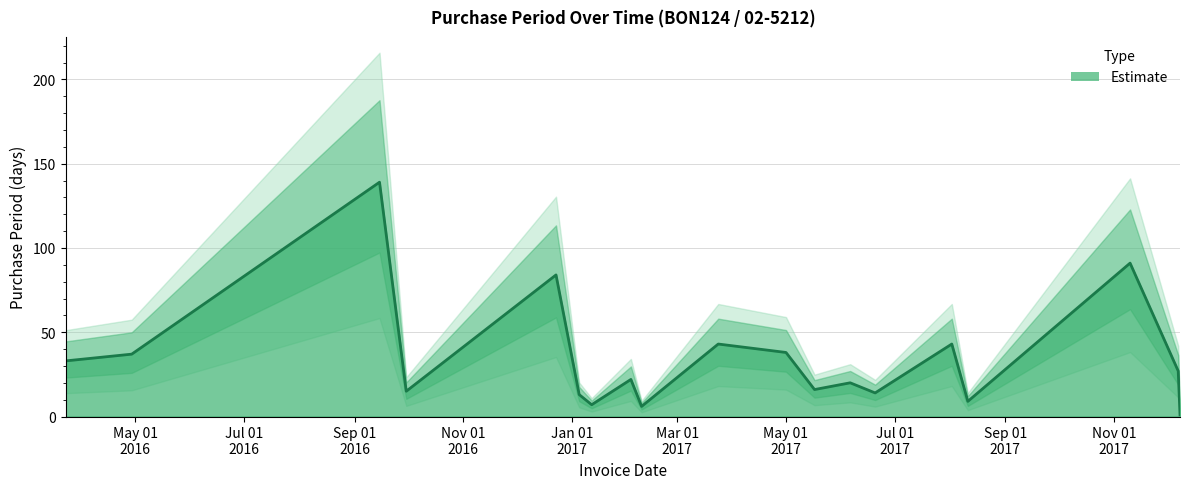

What position from the right is 2017-06-06?

7